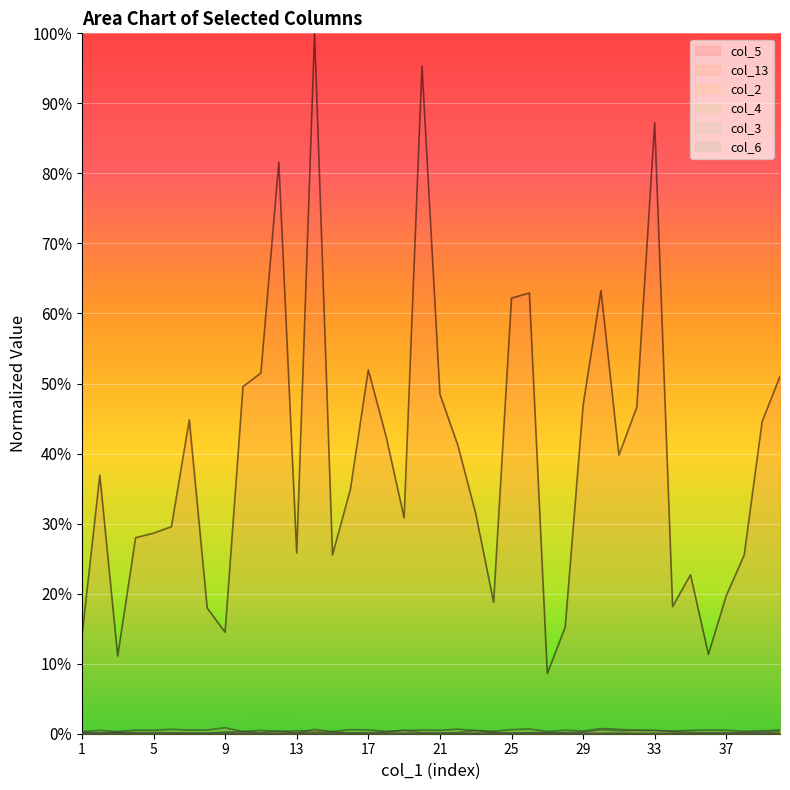

True or false: col_6 has more than 1 points higher than both neighbors.

True